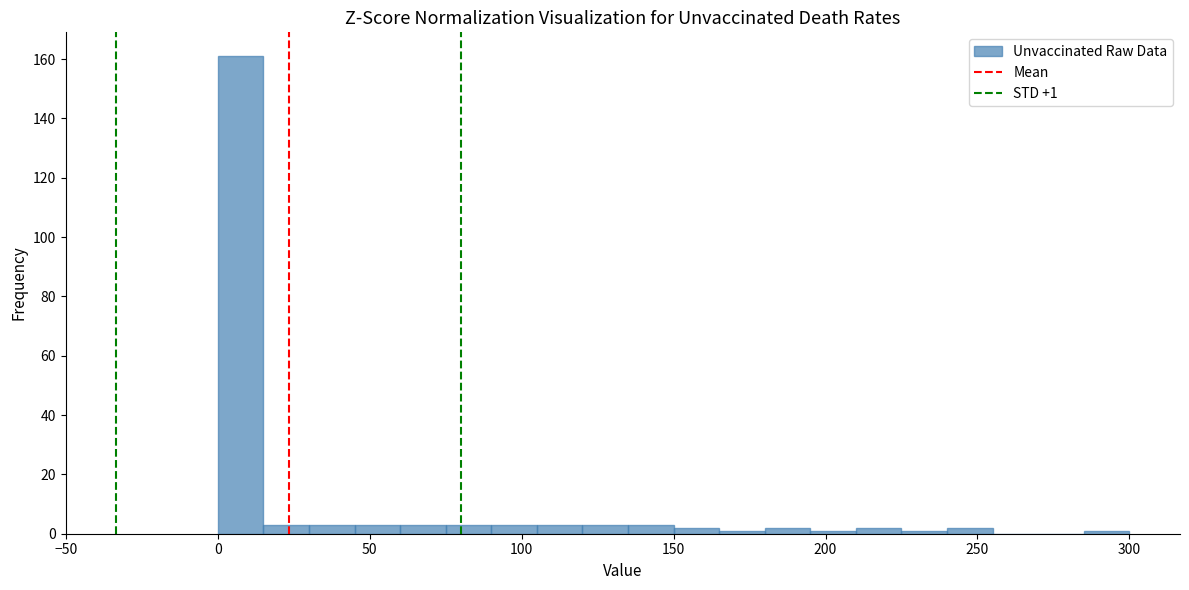

Around what value on the x-axis is the tallest bar? Give the approximate position of its centre, as read against the axis.

10